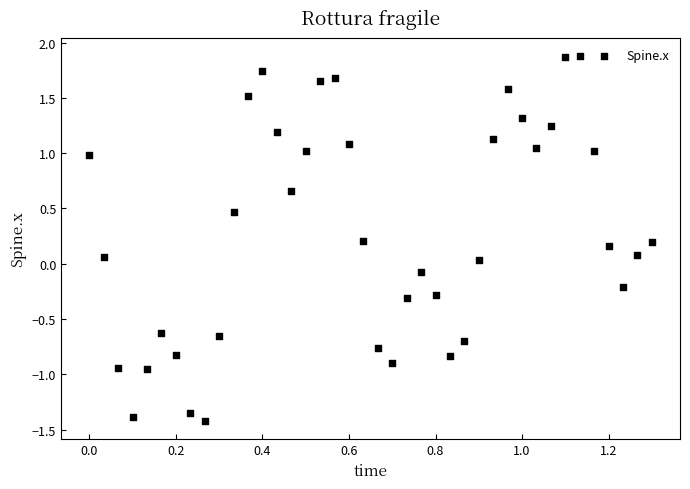

What is the range of Y values (max minus min)?

3.3